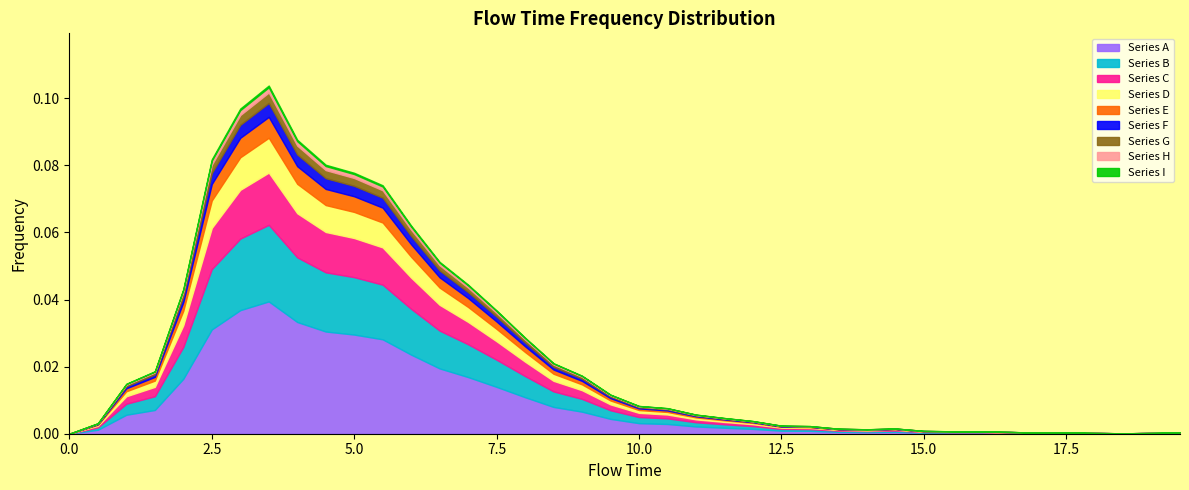

Is it true that the value at 17.5 is 0.0?

True